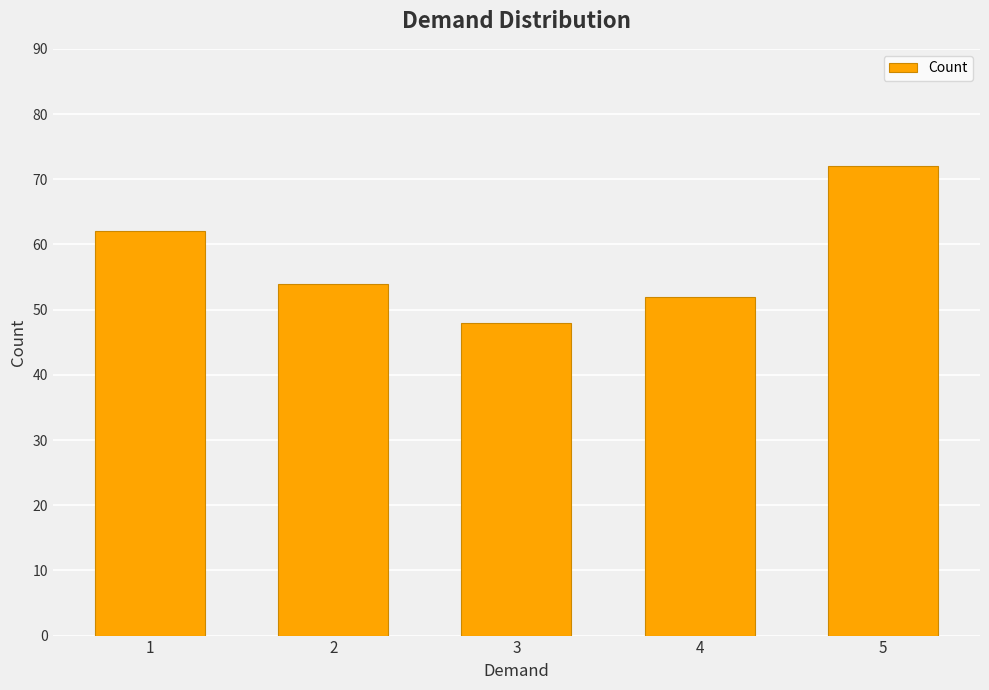

What is the smallest value displayed?

48